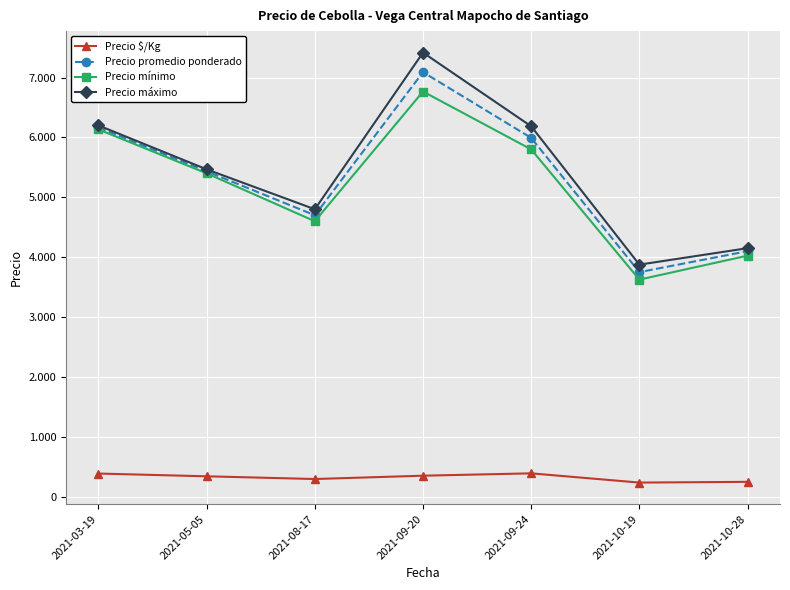

The value of Precio máximo at 2021-10-28 is 2616.0. True or false?

False